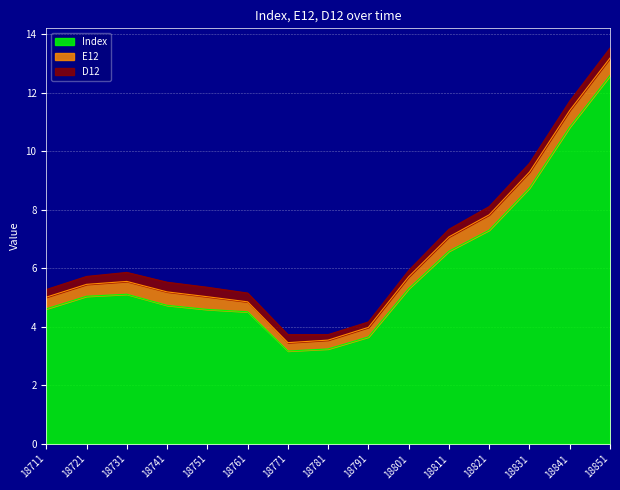

Reading left to right, what are all the values shown in this chart?

Index: 18711=4.6	18721=5.0	18731=5.1	18741=4.7	18751=4.6	18761=4.5	18771=3.2	18781=3.2	18791=3.6	18801=5.3	18811=6.6	18821=7.3	18831=8.7	18841=10.8	18851=12.6
E12: 18711=0.4	18721=0.4	18731=0.4	18741=0.5	18751=0.4	18761=0.3	18771=0.3	18781=0.3	18791=0.3	18801=0.4	18811=0.5	18821=0.5	18831=0.5	18841=0.6	18851=0.6
D12: 18711=0.3	18721=0.3	18731=0.3	18741=0.3	18751=0.3	18761=0.3	18771=0.3	18781=0.2	18791=0.2	18801=0.2	18811=0.3	18821=0.3	18831=0.3	18841=0.3	18851=0.3